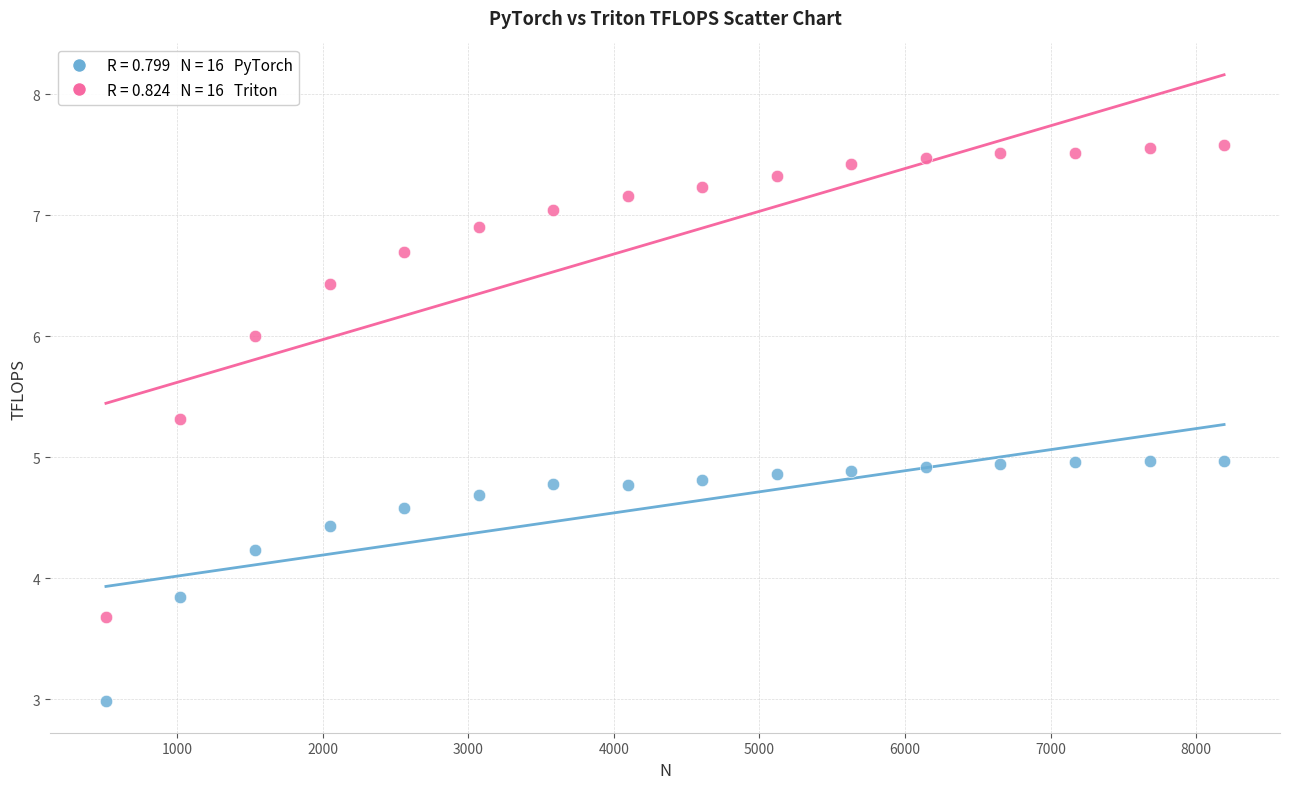

Across all data points, what is the range of Y values (max minus min)?

4.6